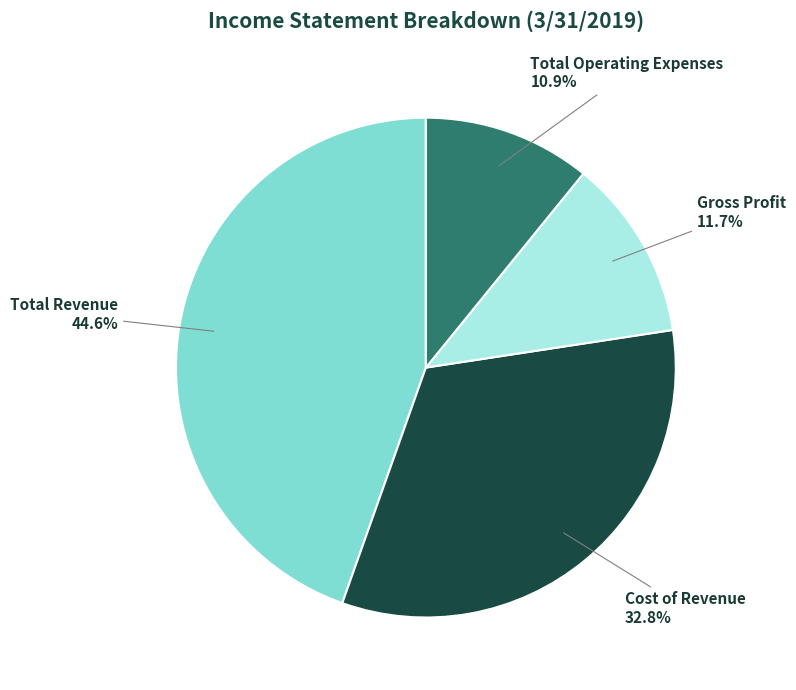

Count the number of slices in the pie.

4